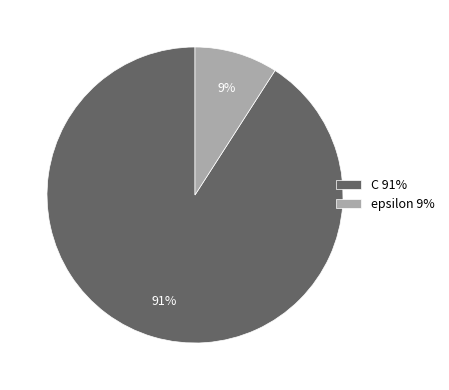

To the nearest percent, what is the combined percentage of epsilon and C?

100%